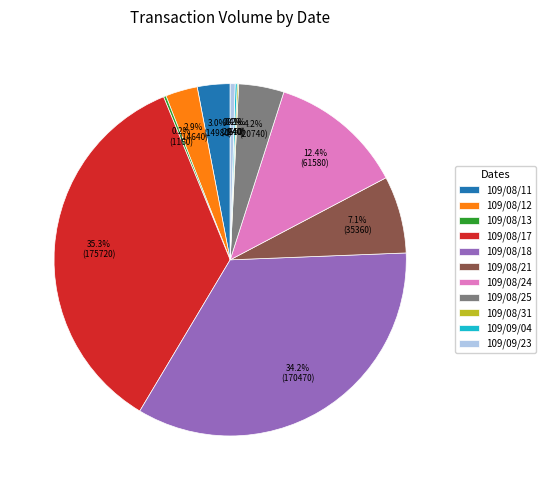

True or false: 109/08/21 accounts for 13% of the total.

False